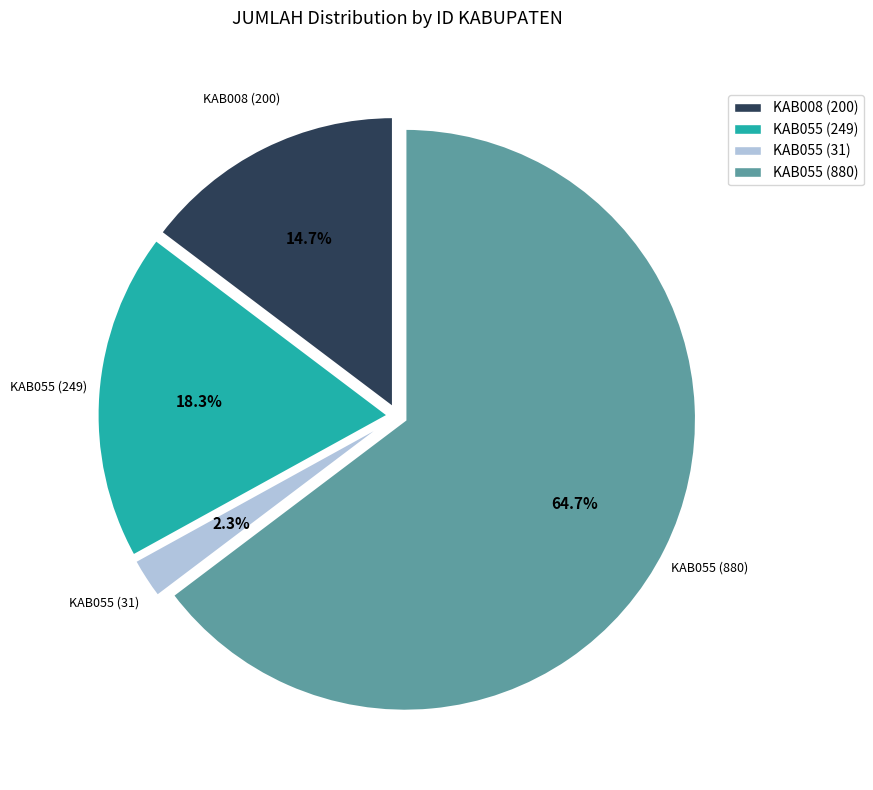

How many slices are in this pie chart?

4